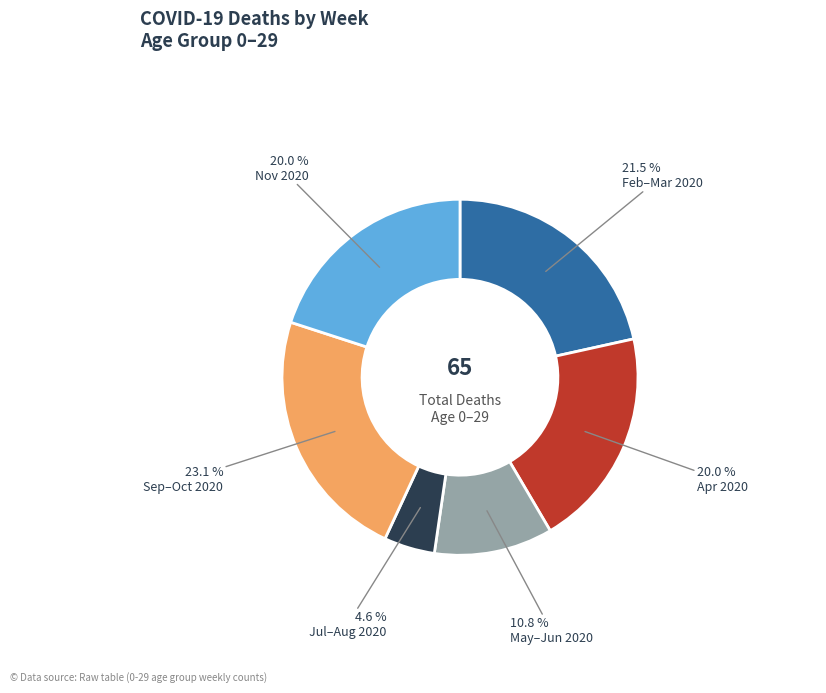

How many segments does this pie chart have?

6